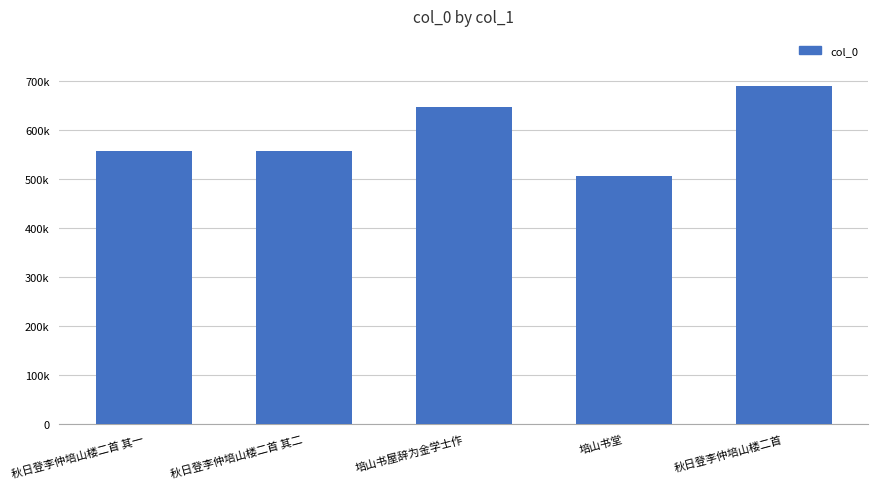

Reading left to right, what are all the values shown in this chart?

秋日登李仲培山楼二首 其一=557458	秋日登李仲培山楼二首 其二=557459	培山书屋辞为金学士作=647950	培山书堂=506983	秋日登李仲培山楼二首=689646